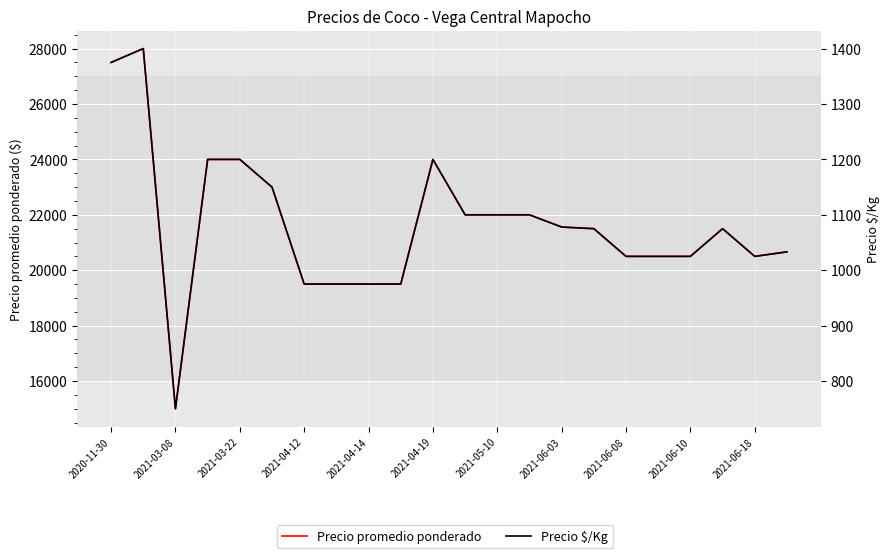

What is the total value across all series at 2020-11-30?

28875